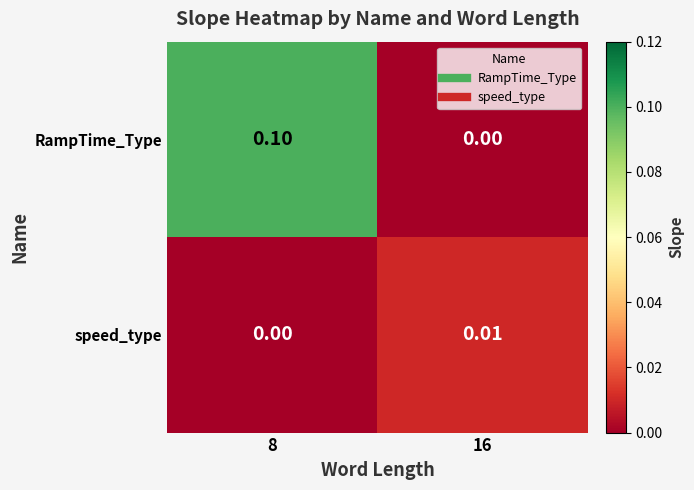

How many values in RampTime_Type are above zero?

1